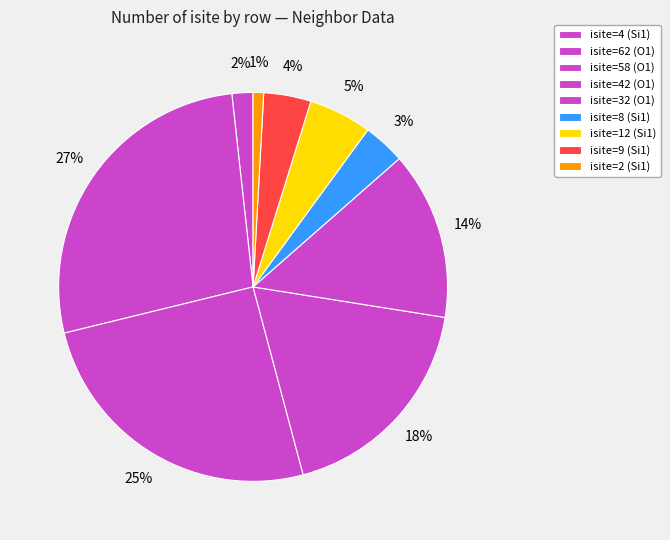

How many slices are in this pie chart?

9